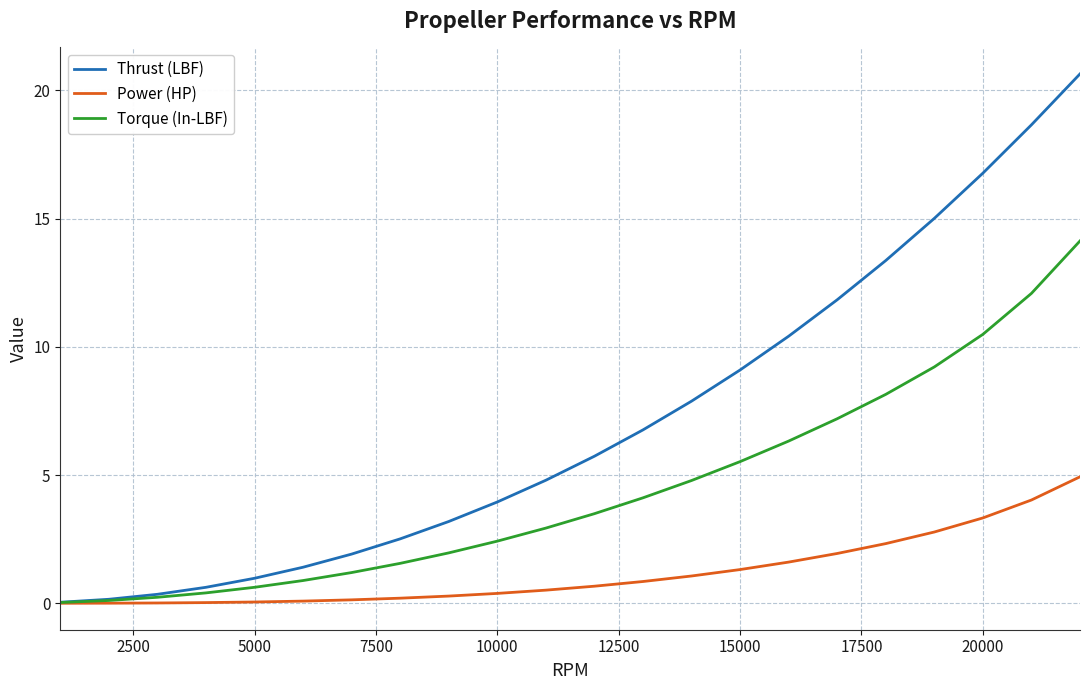

What is the maximum value shown in the chart?

20.6